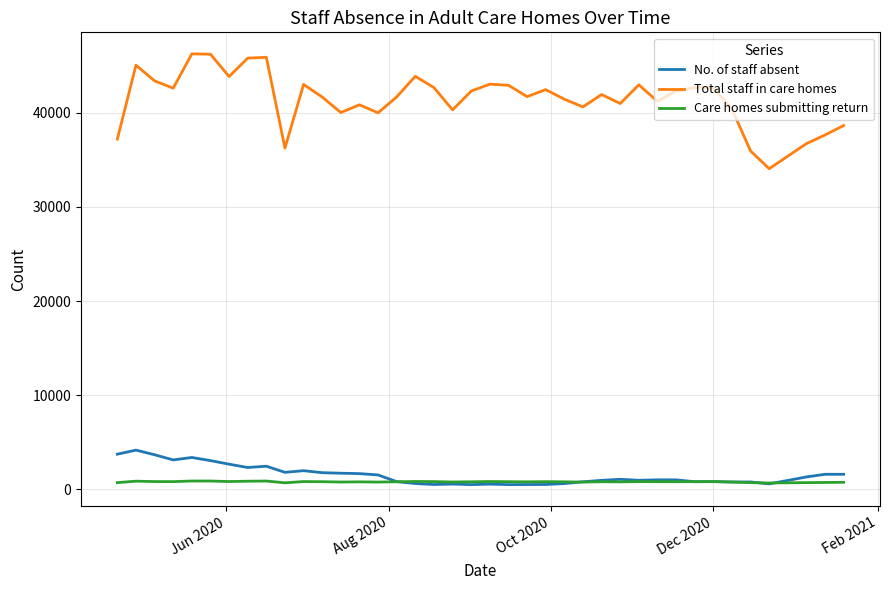

How many lines are shown in the chart?

3